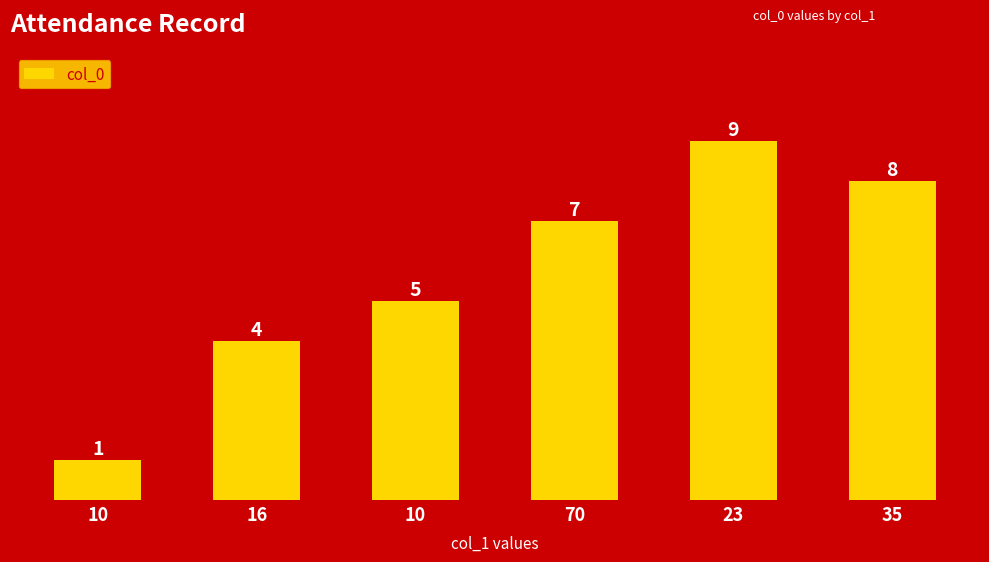

Between 70 and 23, which is larger?

23